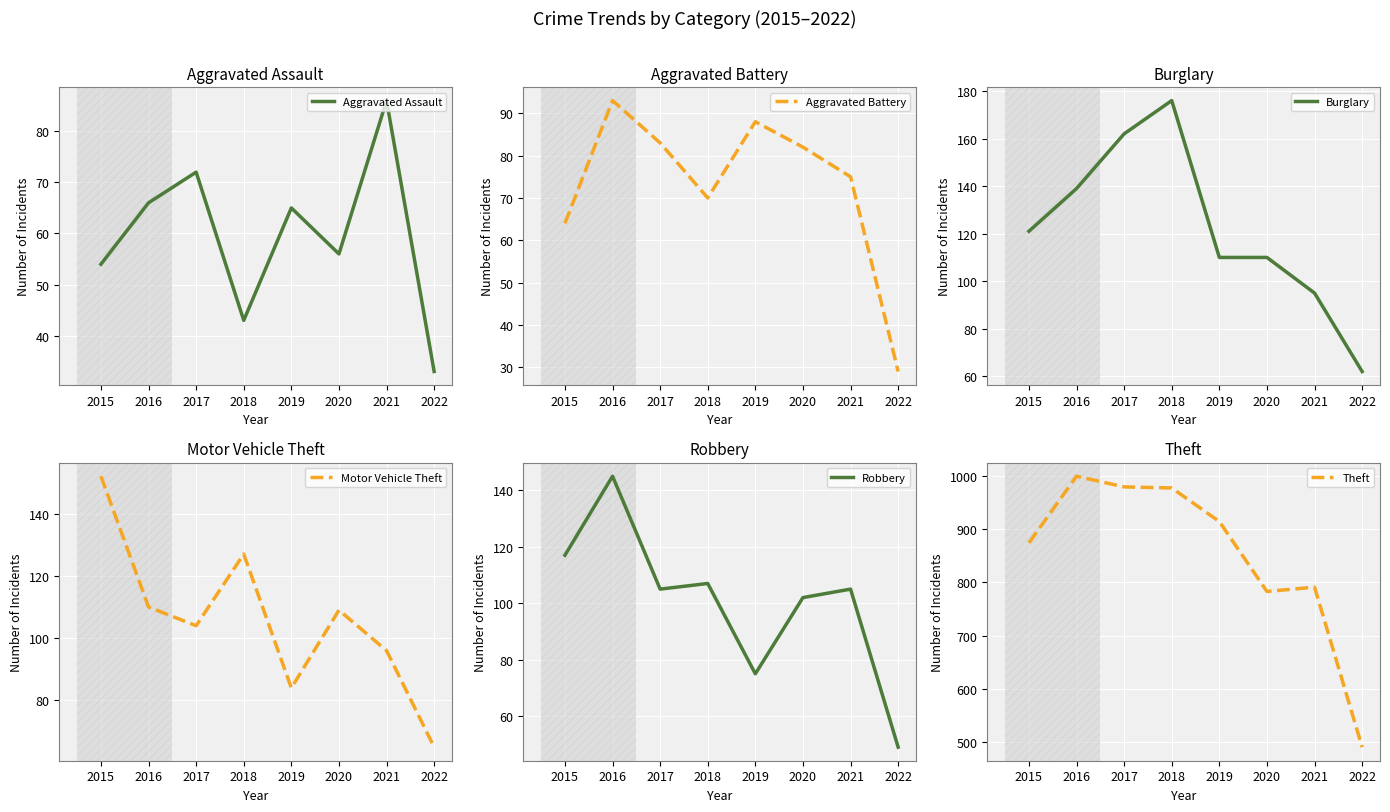

True or false: Aggravated Battery and Theft intersect in this chart.

False